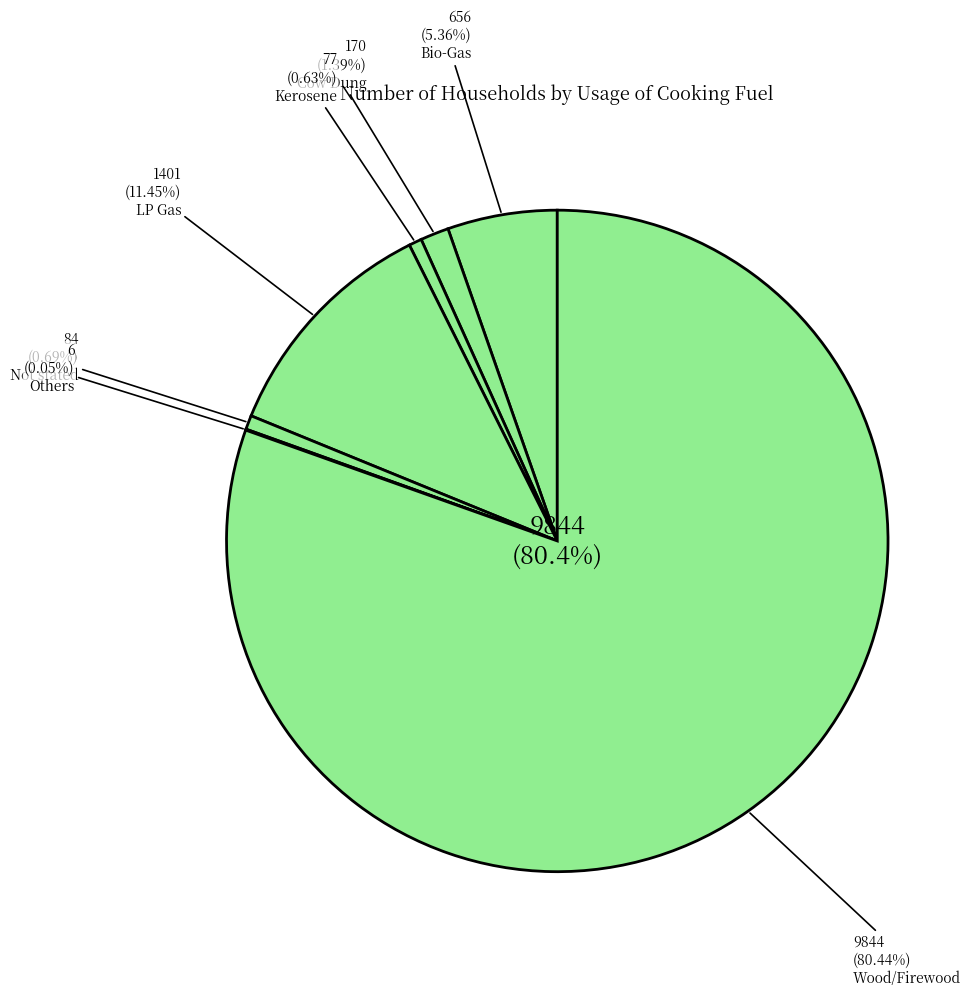

Rank the categories by value from lowest to highest.

Others, Kerosene, Not stated, Cow Dung, Bio-Gas, LP Gas, Wood/Firewood